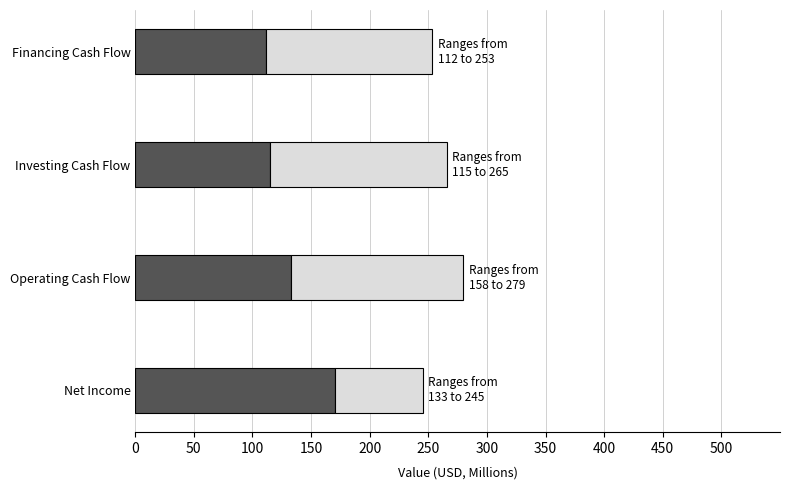

What is the total value across all series at Financing Cash Flow?

253.1